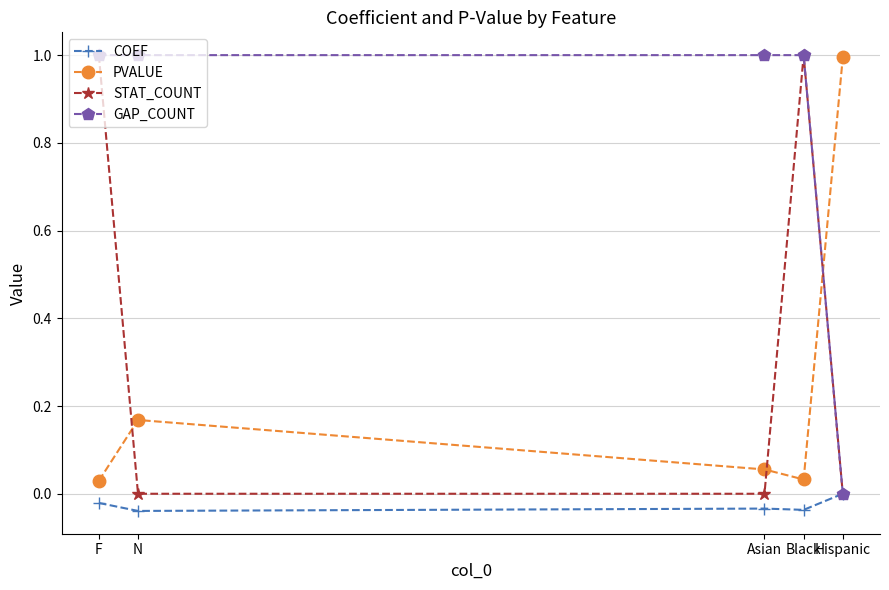

What value does the PVALUE series have at Hispanic?

1.0